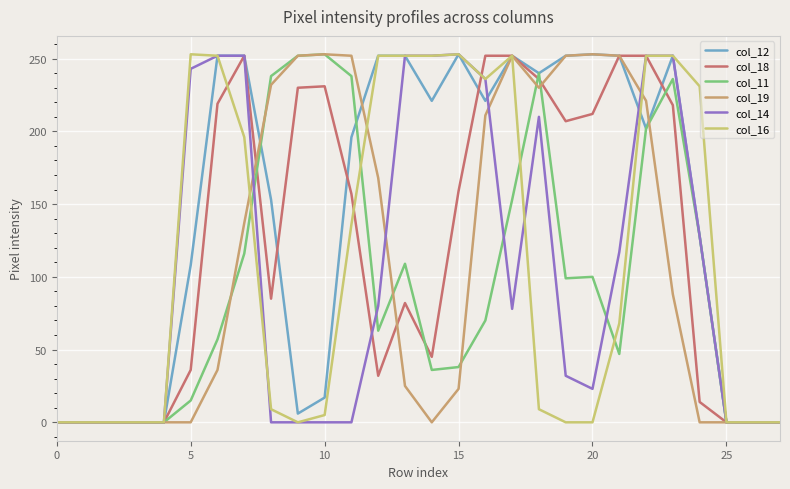

What is the maximum value shown in the chart?

253